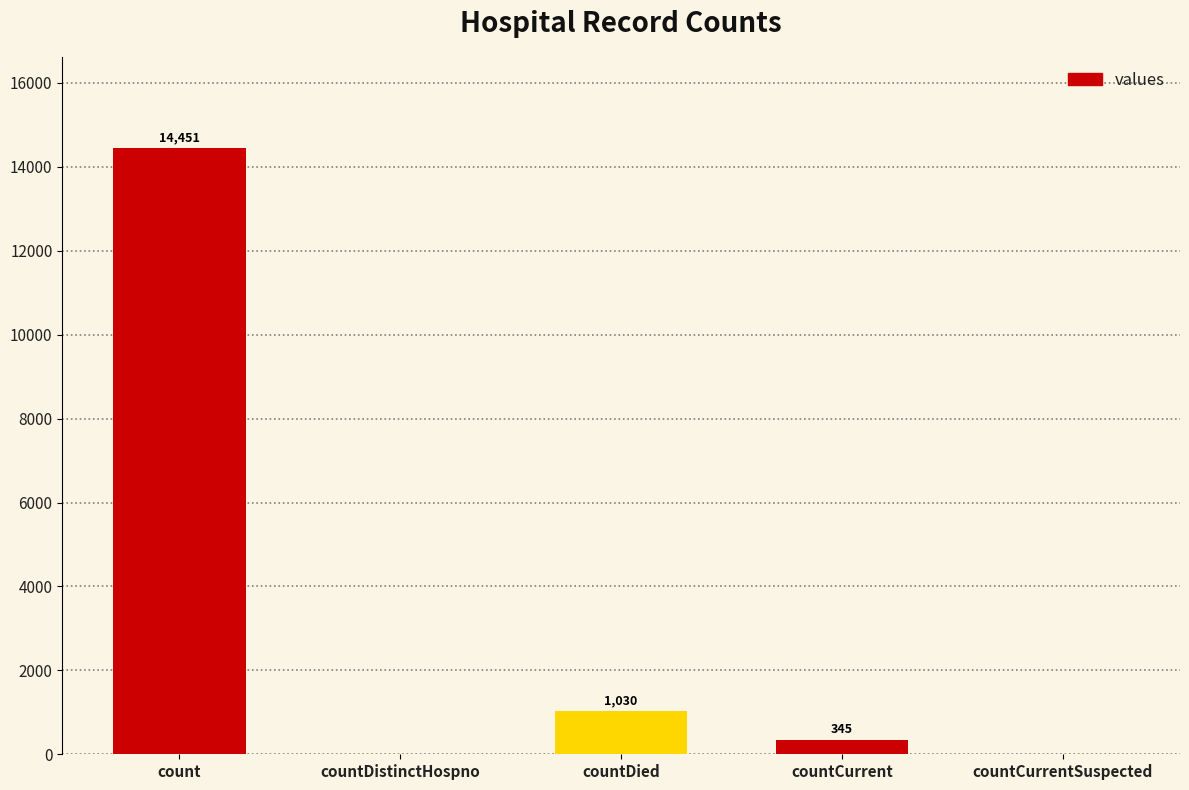

Between countCurrentSuspected and countDied, which is larger?

countDied